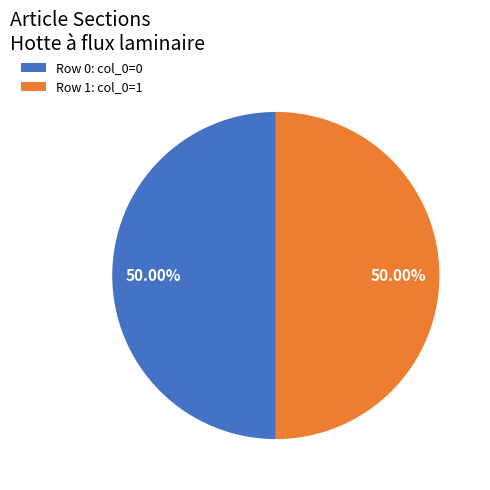

Combined, do Row 0: col_0=0 and Row 1: col_0=1 account for over 50%?

Yes